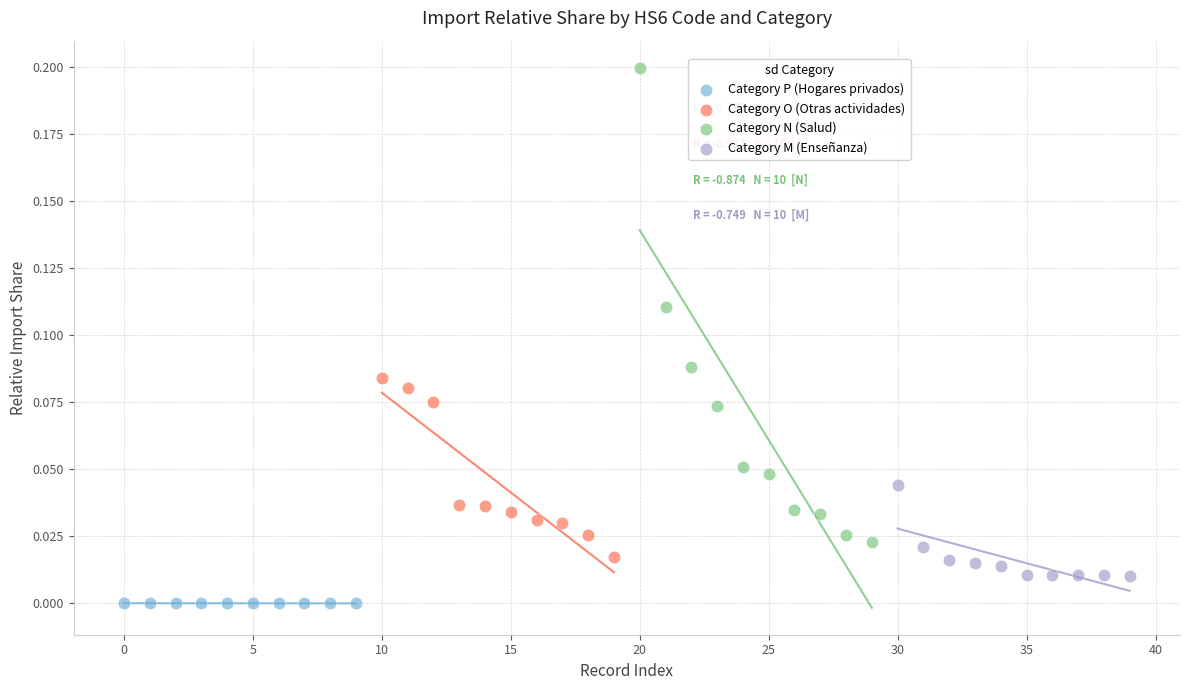

Which series reaches the minimum Y coordinate?

Category P (Hogares privados)